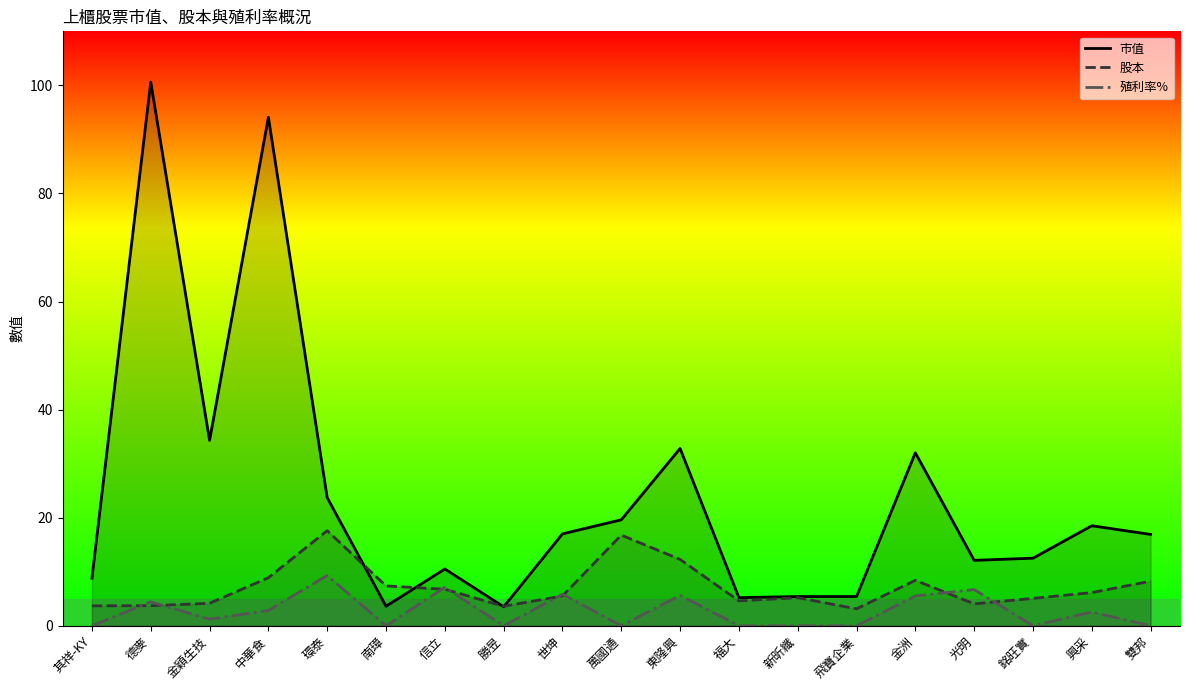

What are all the series names shown in the legend?

市值, 股本, 殖利率%